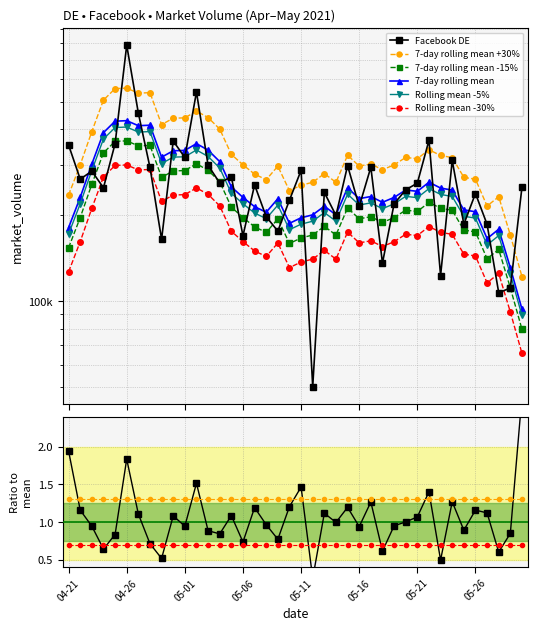

Which has a higher value, 2021-05-02 or 2021-05-29?

2021-05-02